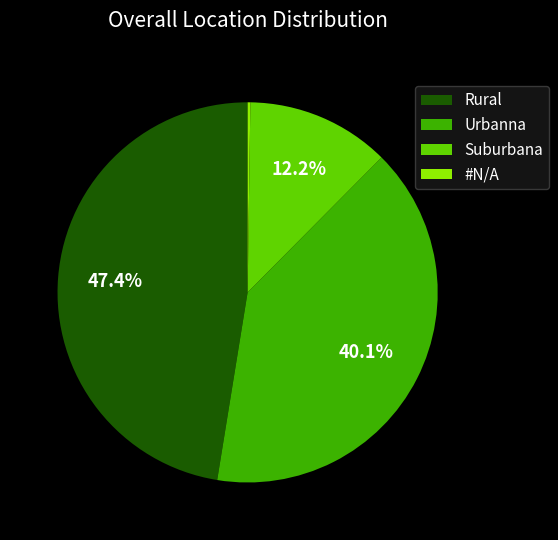

Which category has the biggest portion of the pie?

Rural